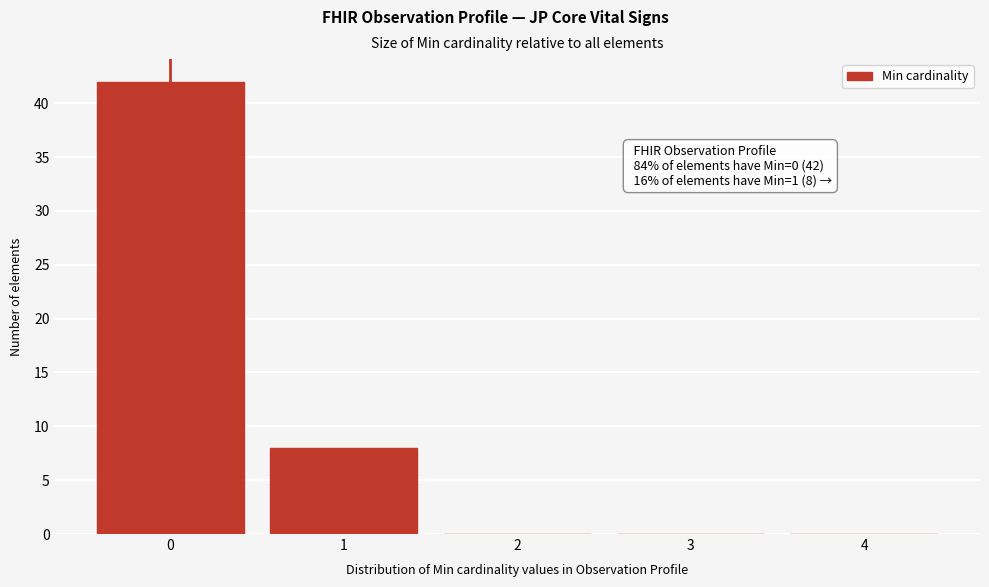

Over which range of the x-axis is the bar tallest?

-0.5 to 0.5